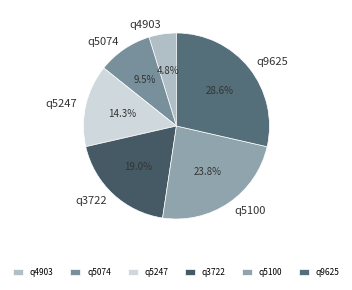

Count the number of slices in the pie.

6